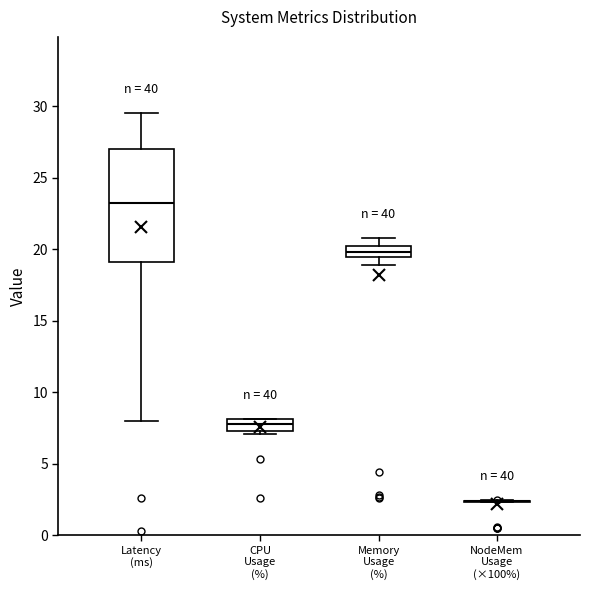

Where is the upper edge of the box for CPU Usage (%) on the y-axis? The values are not printed on the chart, so give them approximately, as read against the axis.

8.0